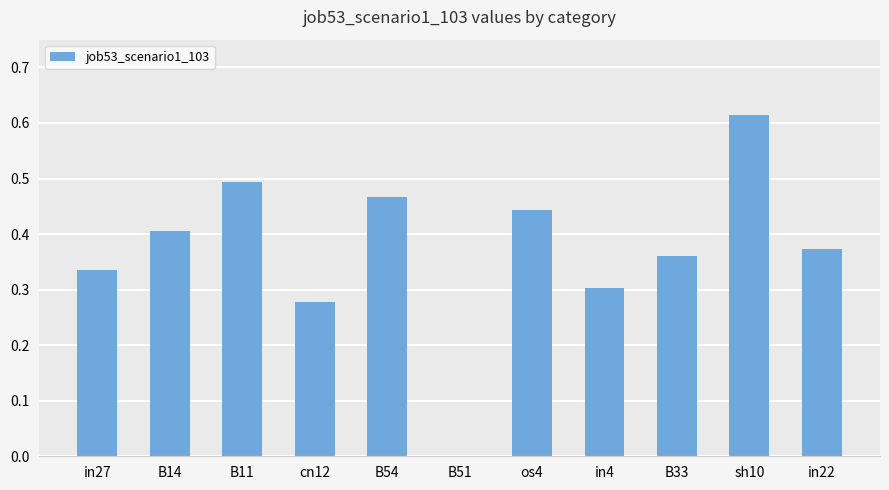

At which category does the chart reach its peak across all series?

sh10